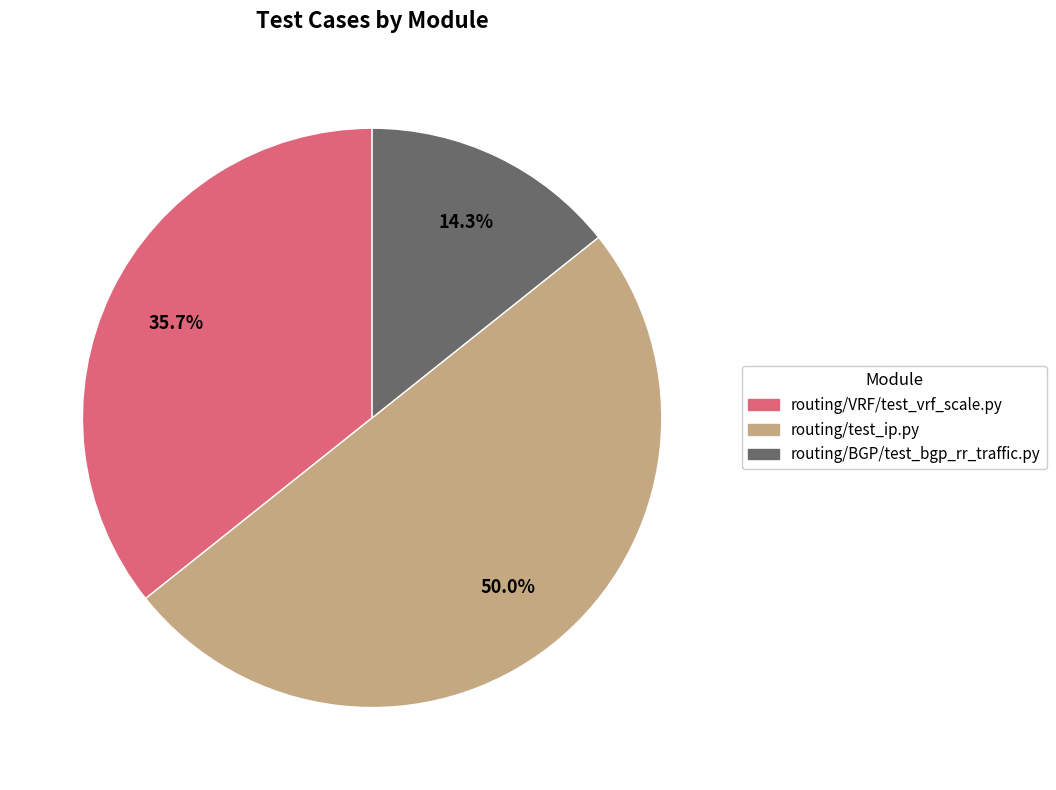

What is the ratio of the value at routing/VRF/test_vrf_scale.py to the value at routing/BGP/test_bgp_rr_traffic.py?

2.5